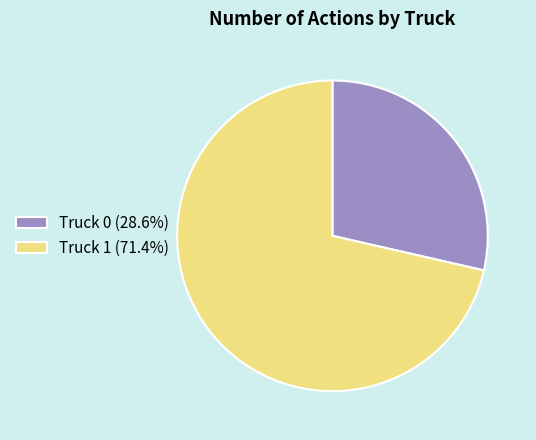

Does any single category account for the majority?

Yes